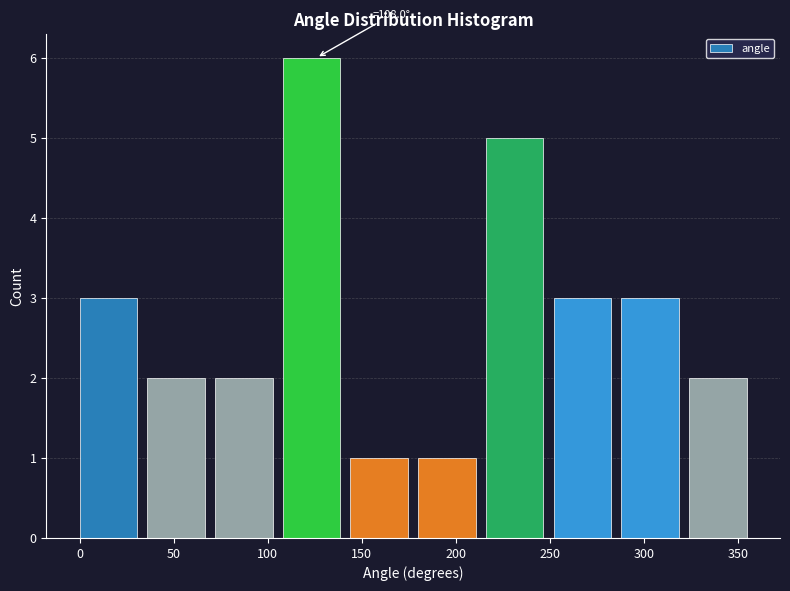

Over which range of the x-axis is the bar tallest?

108 to 144